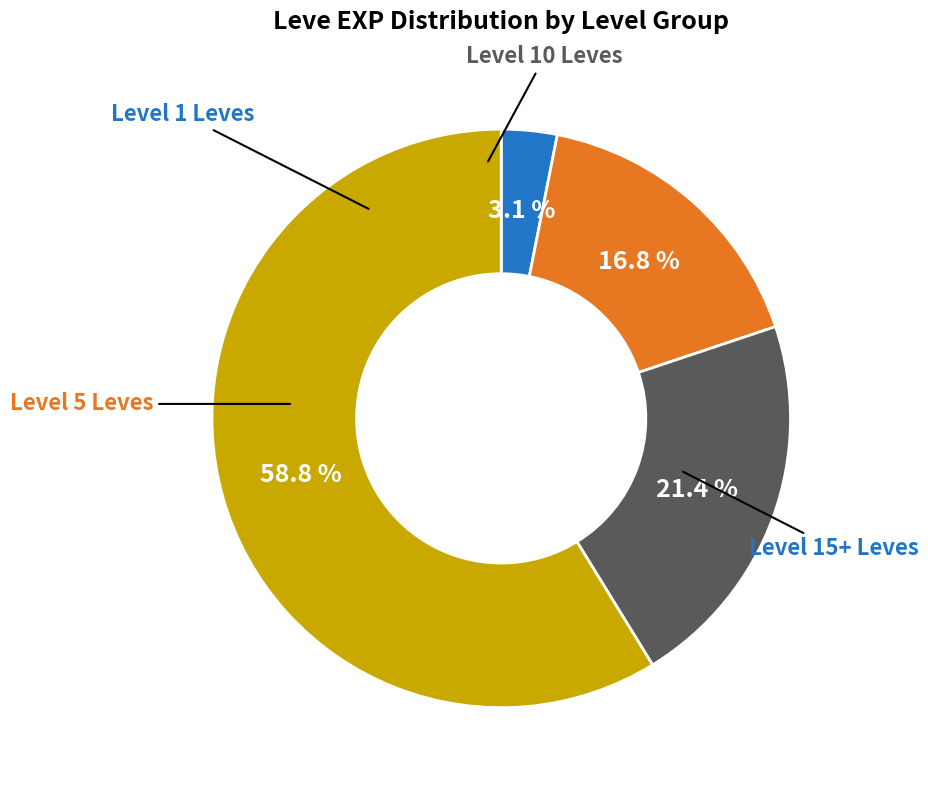

Is there a majority slice in this chart?

Yes